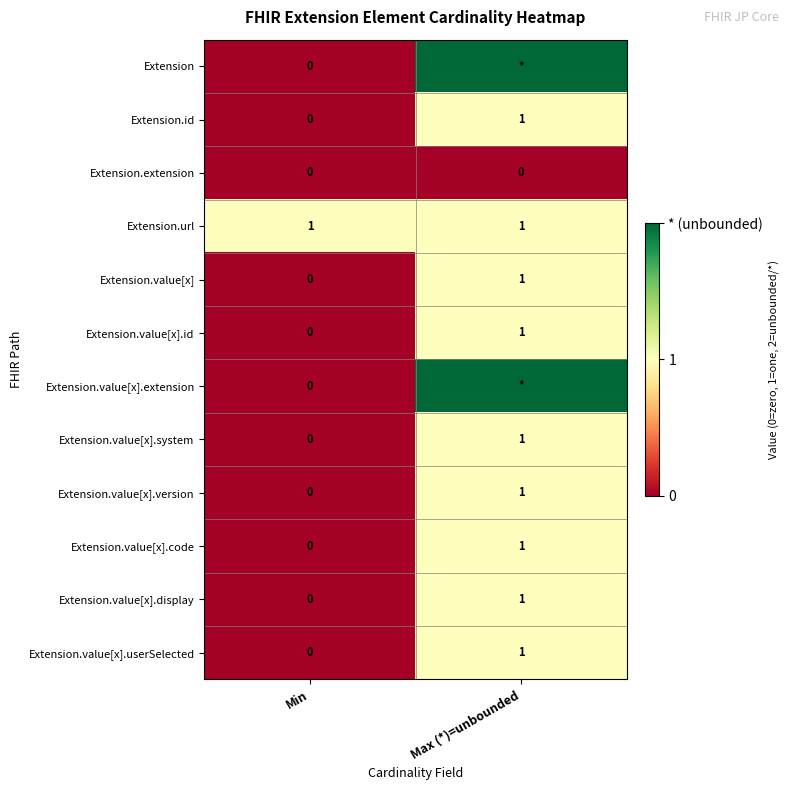

What is the sum of the Extension.value[x].code values at Min and Max (*)=unbounded?

1